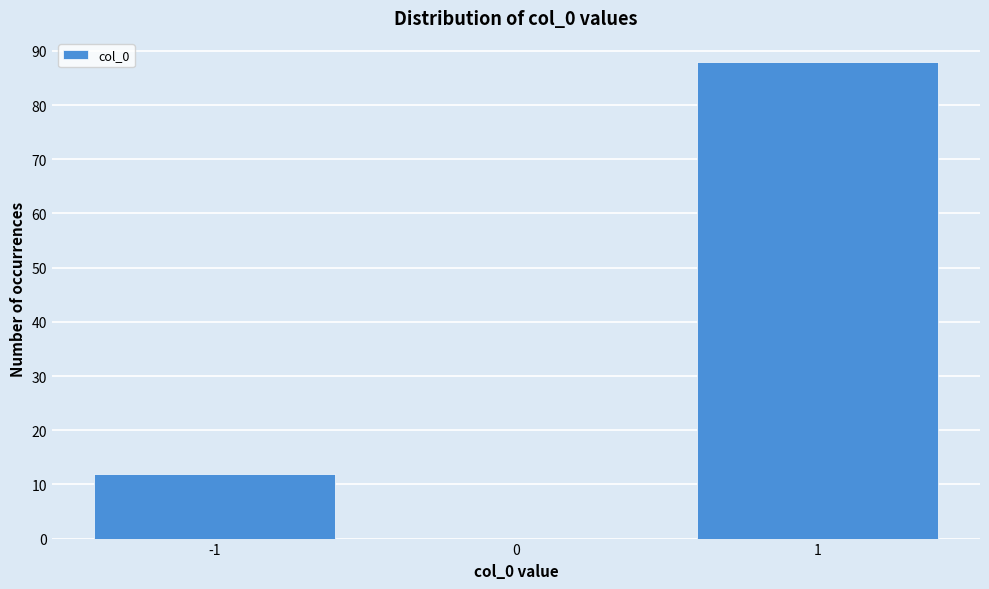

Reading left to right, extract all data points from this chart.

-1=12	0=0	1=88